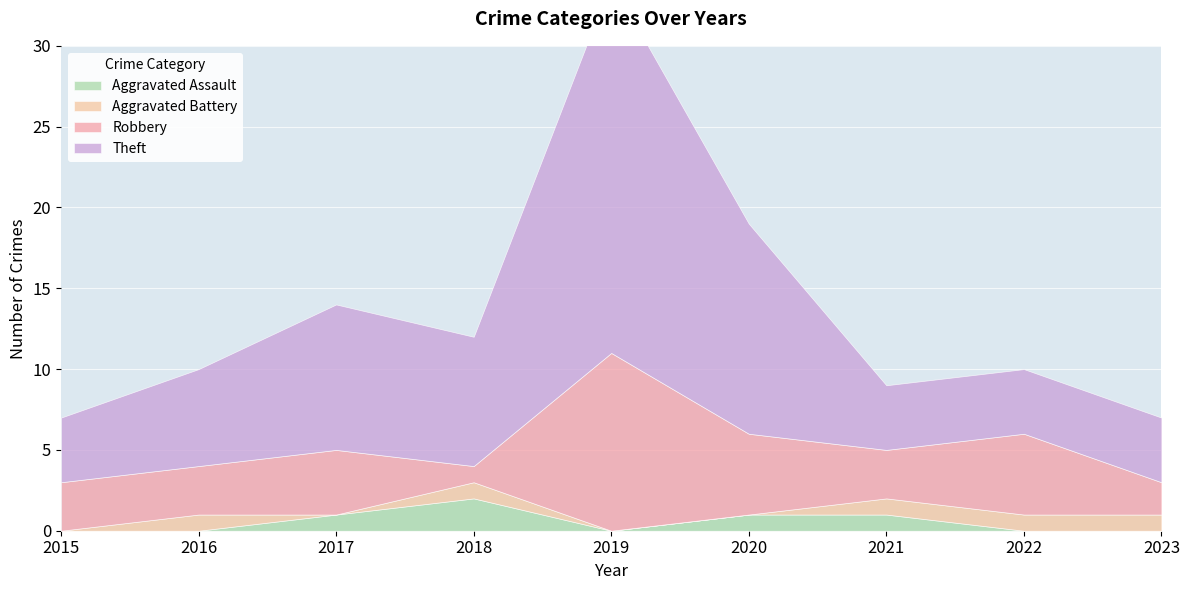

What is the sum of the Robbery values at 2022 and 2017?

9